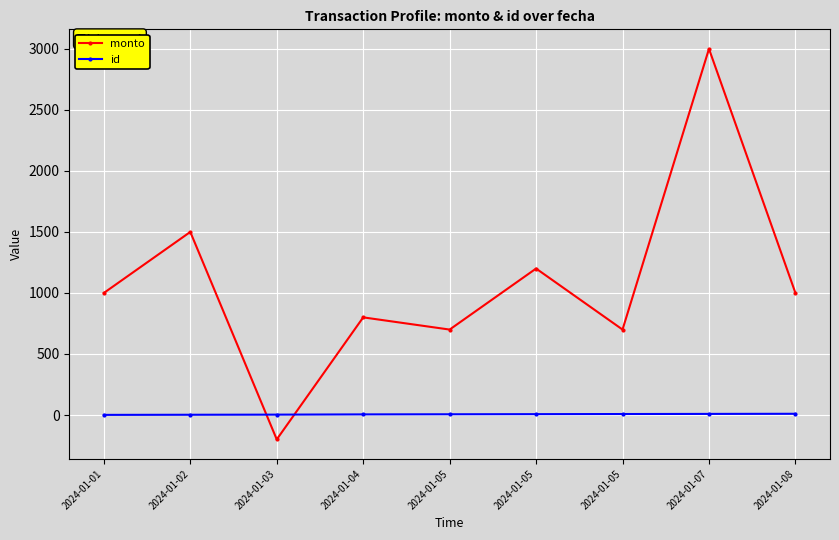

Which series changed the most between 2024-01-04 and 2024-01-05?

monto